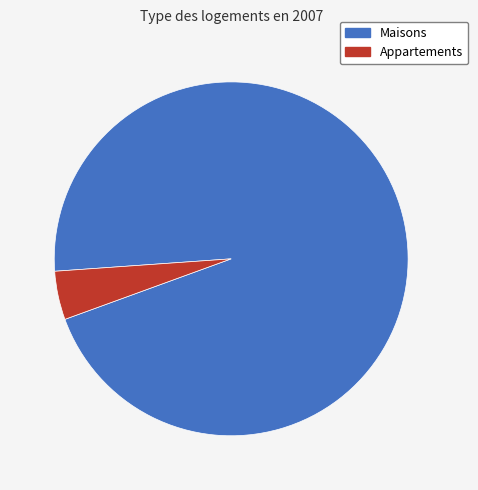

Is there a majority slice in this chart?

Yes